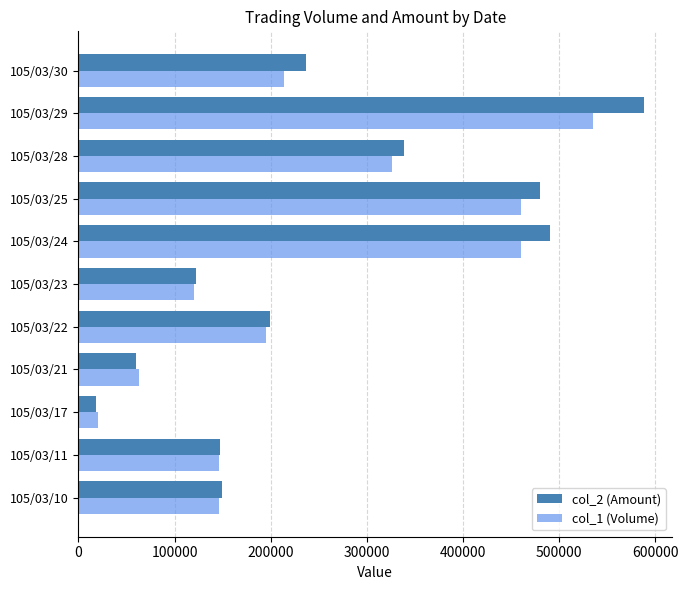

What are all the series names shown in the legend?

col_2 (Amount), col_1 (Volume)